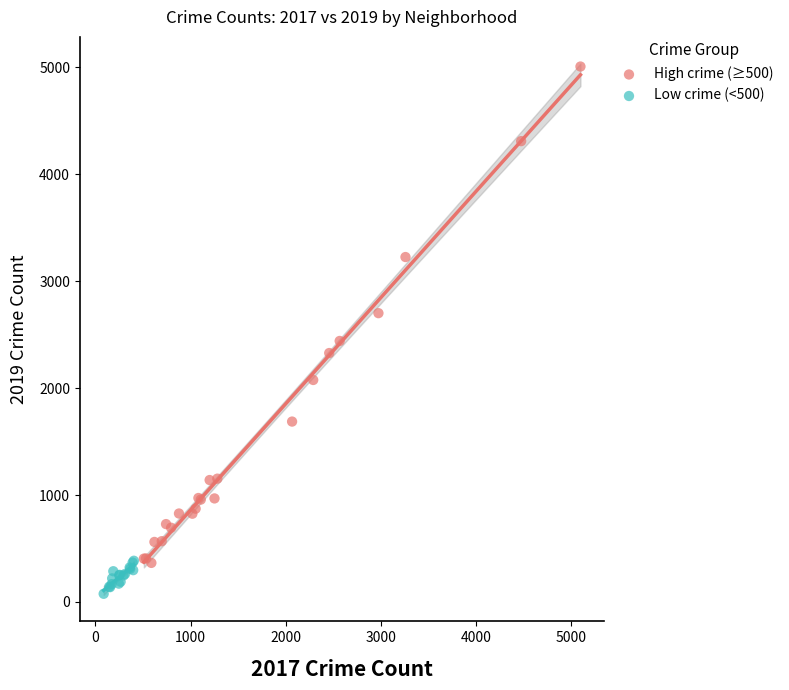

Which series contains the highest Y value?

High crime (≥500)